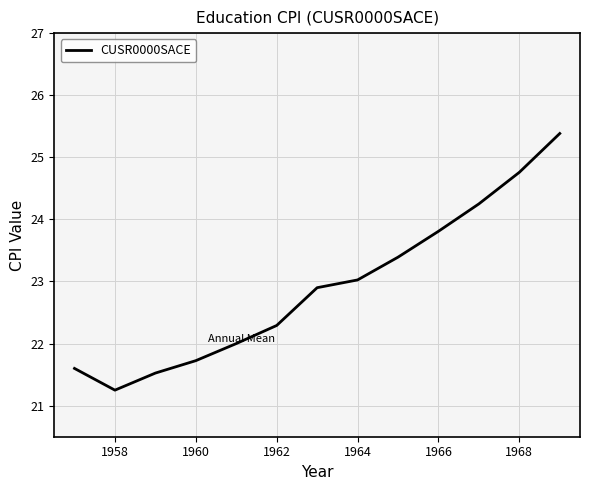

What is the greatest value displayed?

25.4